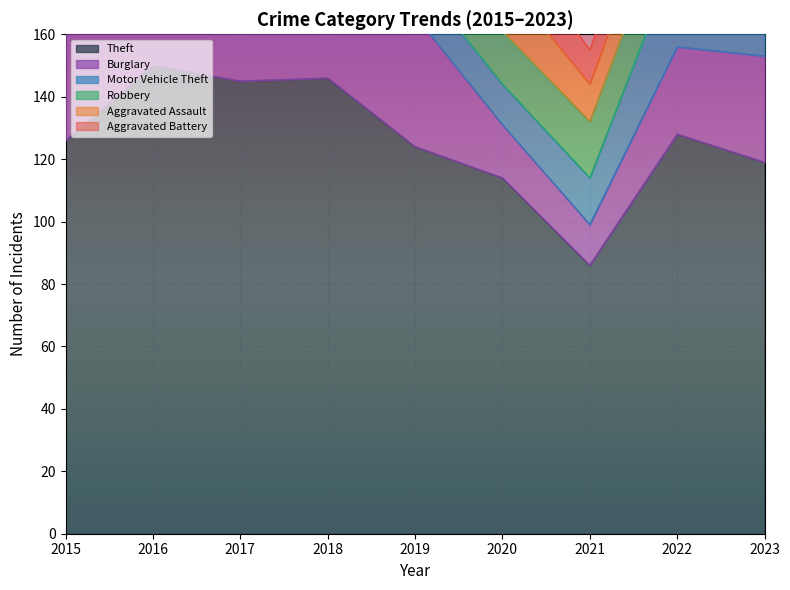

Rank the categories by Aggravated Battery value from lowest to highest.

2023, 2015, 2018, 2021, 2019, 2022, 2017, 2020, 2016